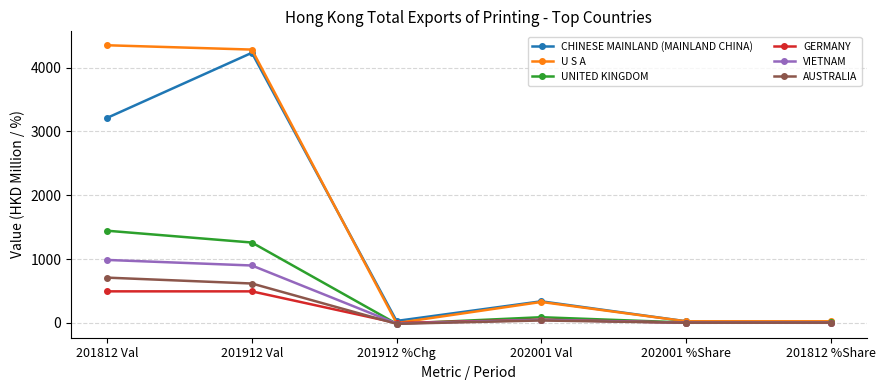

How many data points in UNITED KINGDOM are less than 90?

3